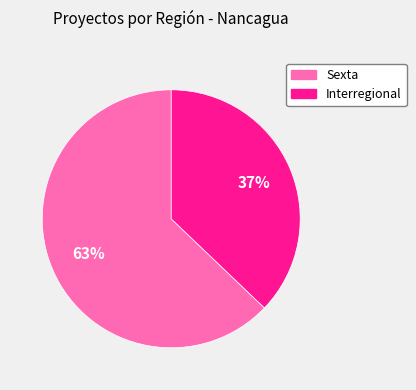

What is the largest slice in the pie chart?

Sexta